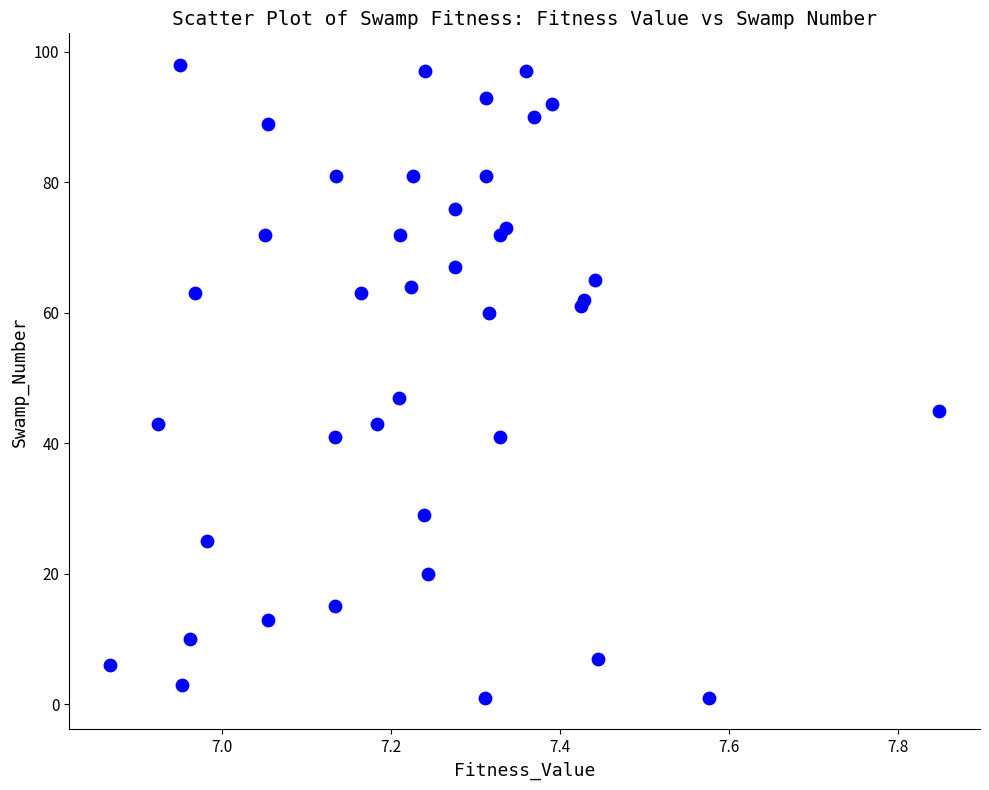

What Y value in the scatter plot is closest to 49?

47